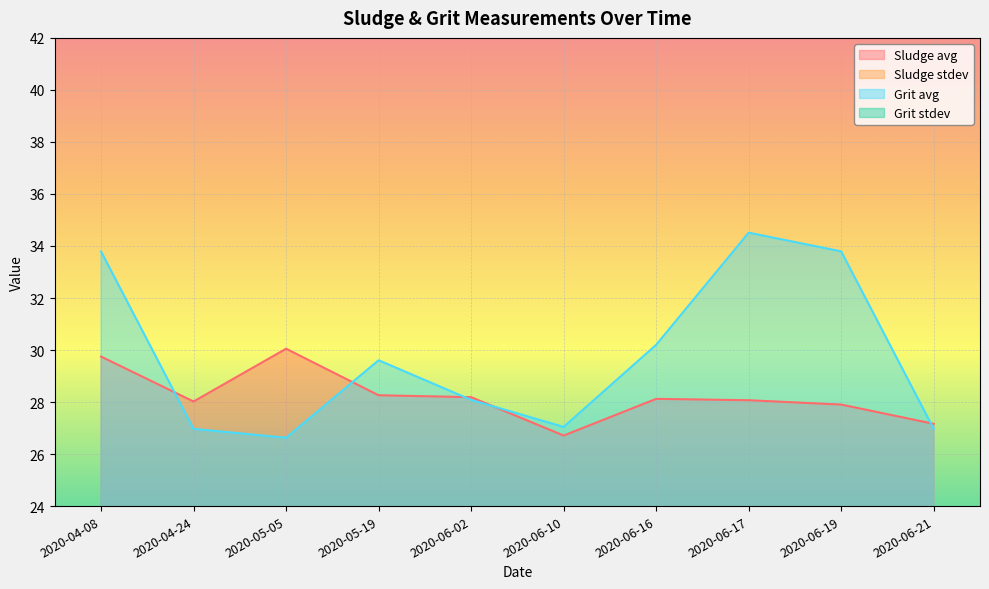

True or false: Sludge avg and Sludge stdev cross at least once.

False